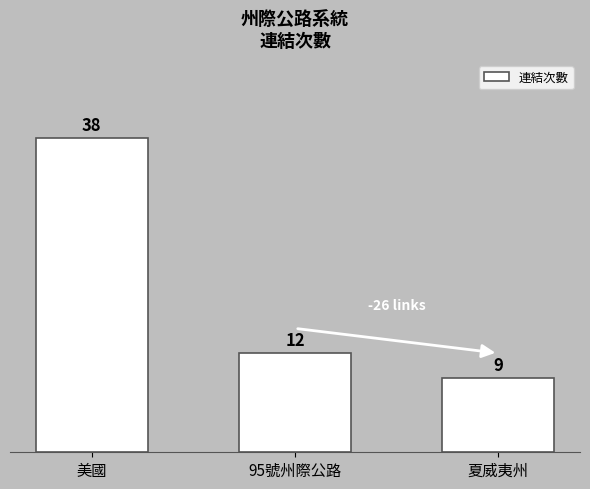

Does the chart contain any negative values?

No